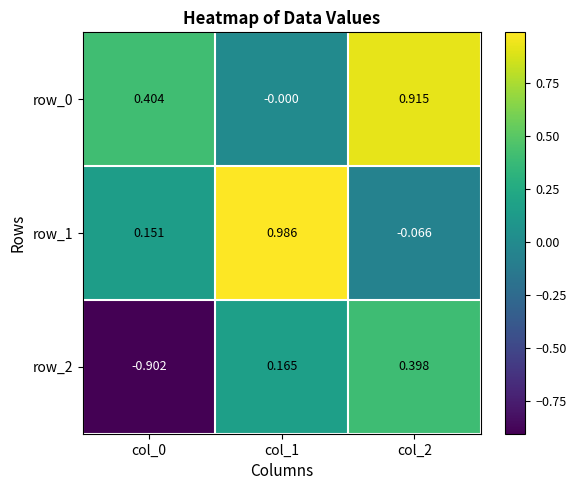

Where does the row_2 series first go above 0?

col_1